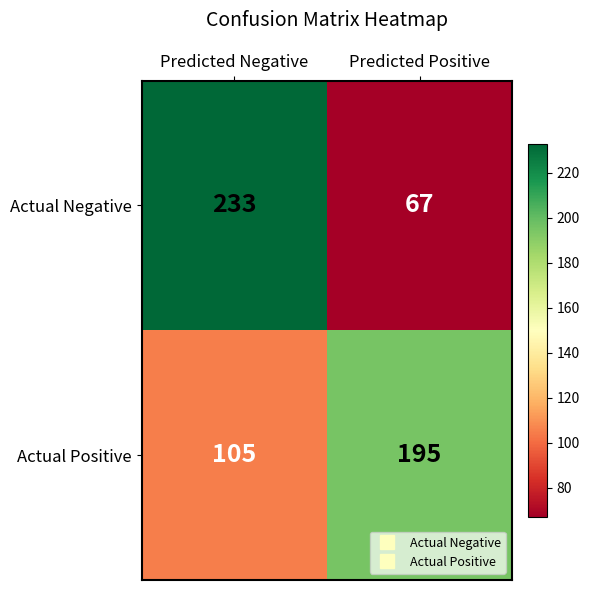

What is the minimum value for Actual Negative?

67